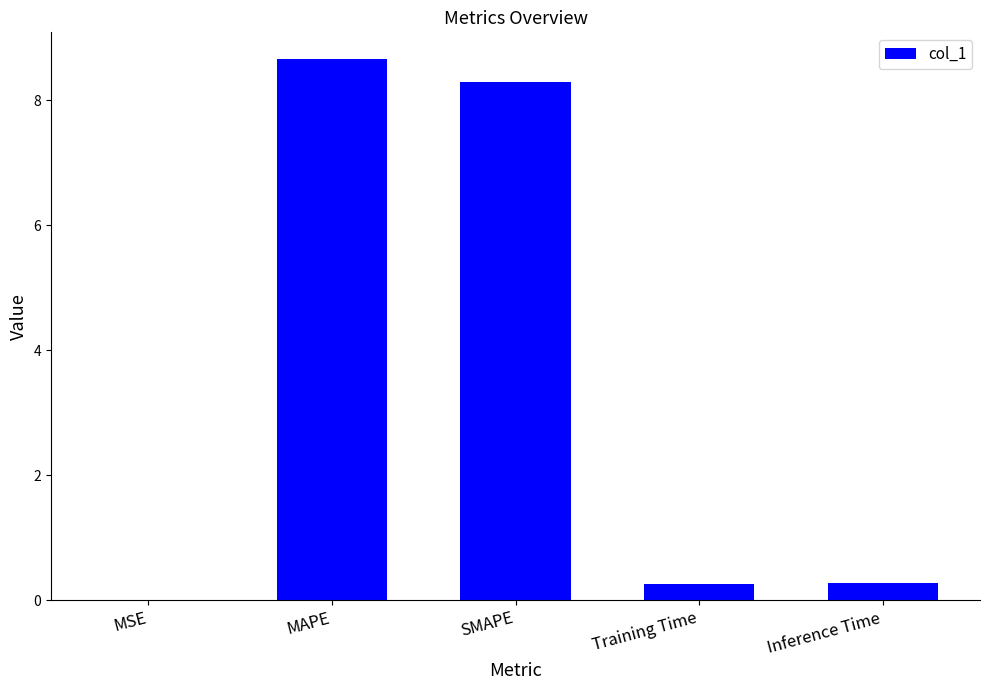

What is the difference between the values at Inference Time and MAPE?

8.4